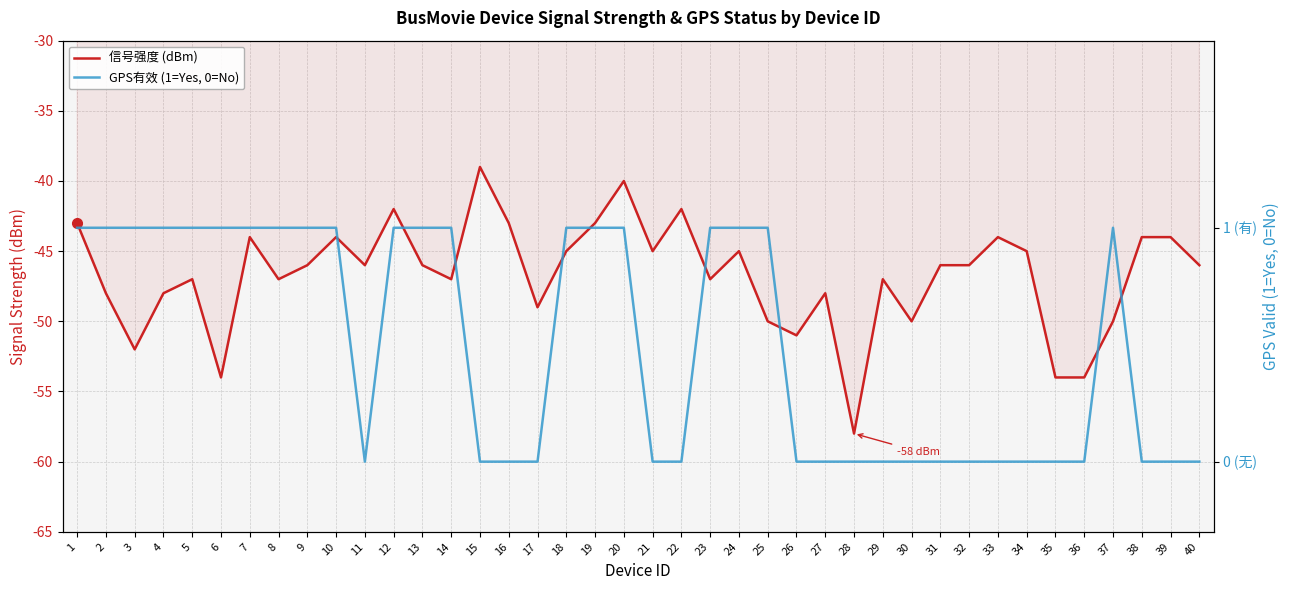

At which category does 信号强度 (dBm) reach its first local valley?

3